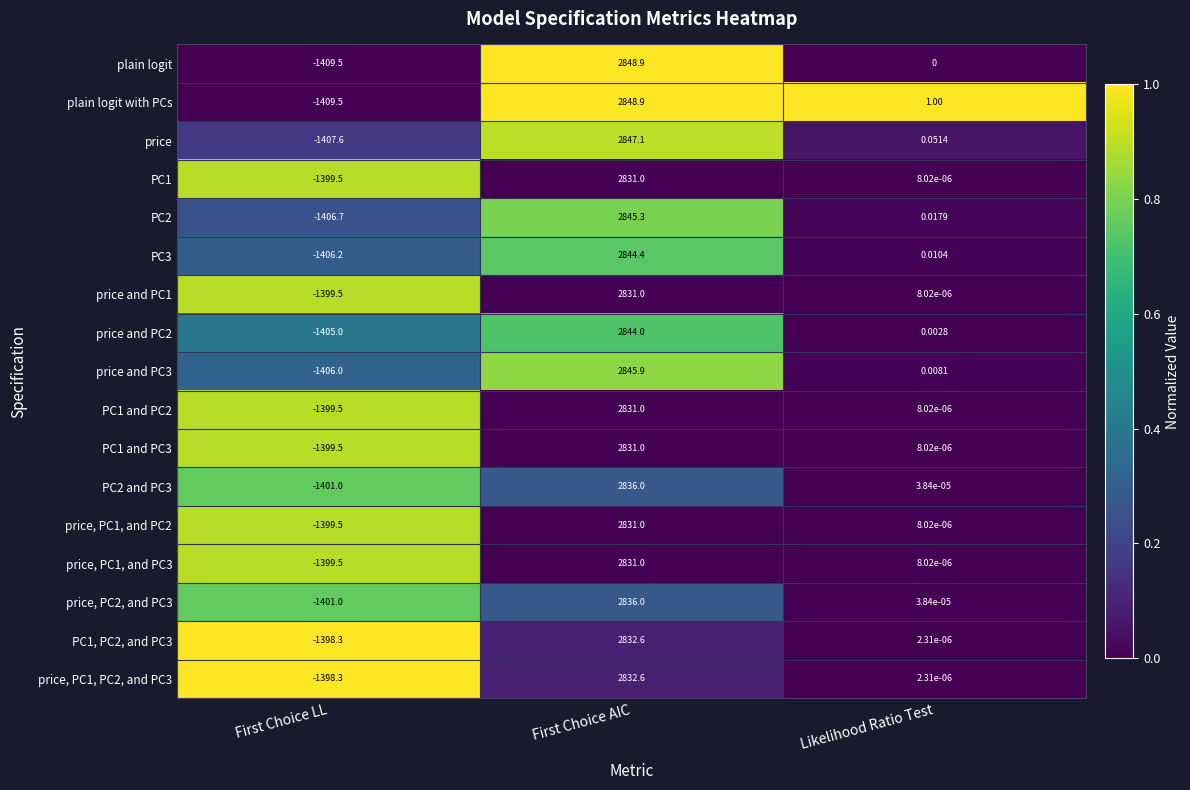

Which series has the largest total across all categories?

plain logit with PCs